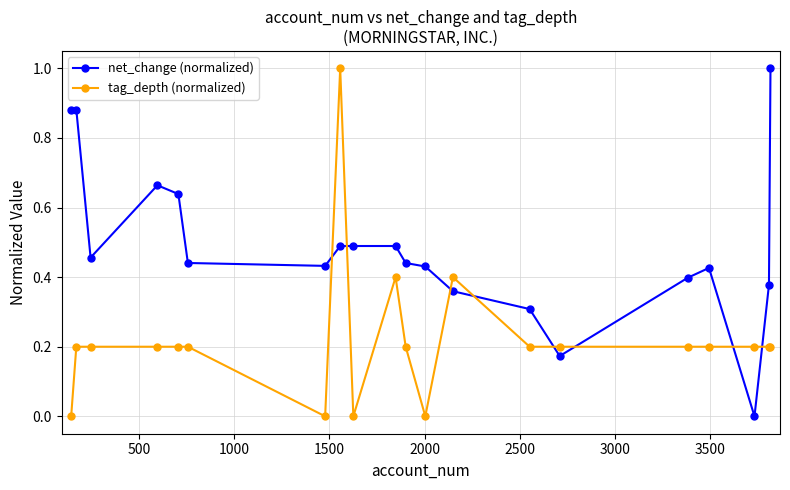

Is this an area chart (filled region under the line)?

No